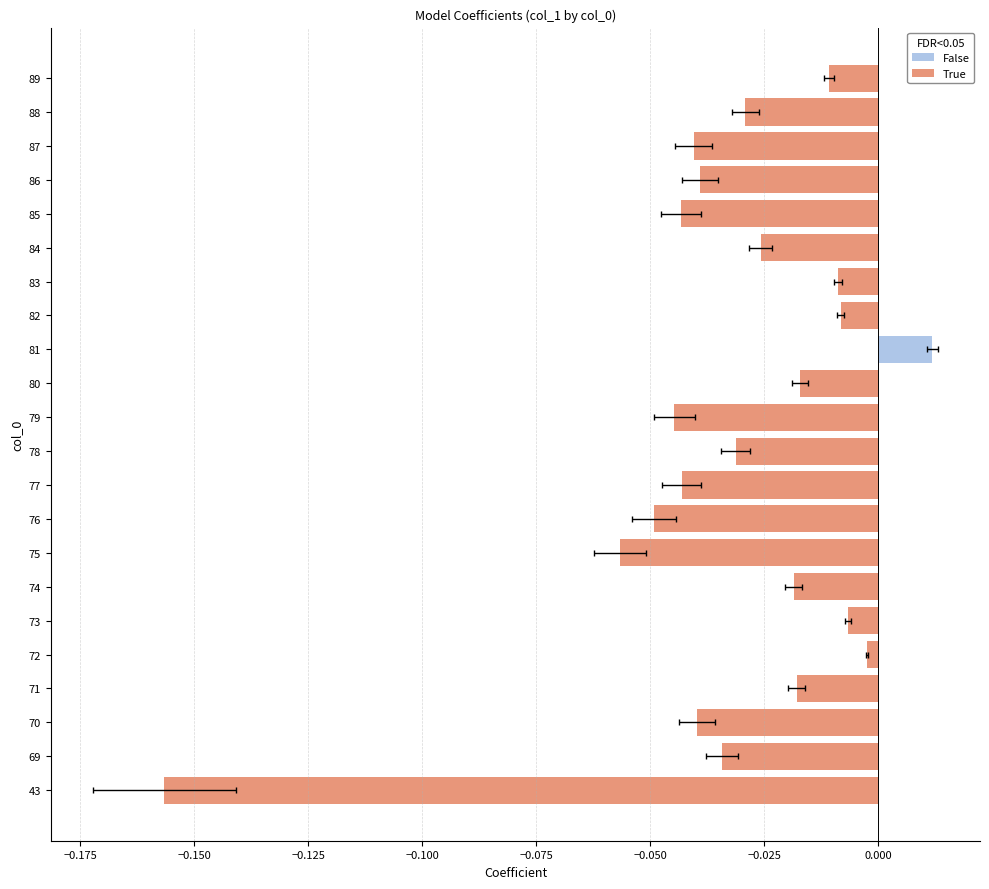

Is it true that the value at 78 is -0.0?

False